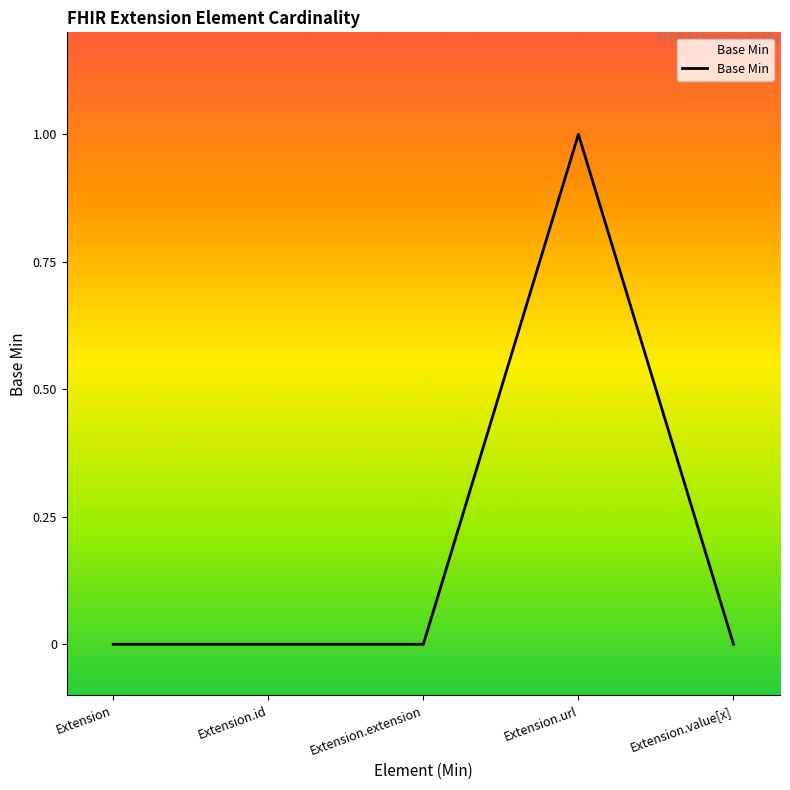

The chart shows a value of 0 at Extension.value[x]. True or false?

True